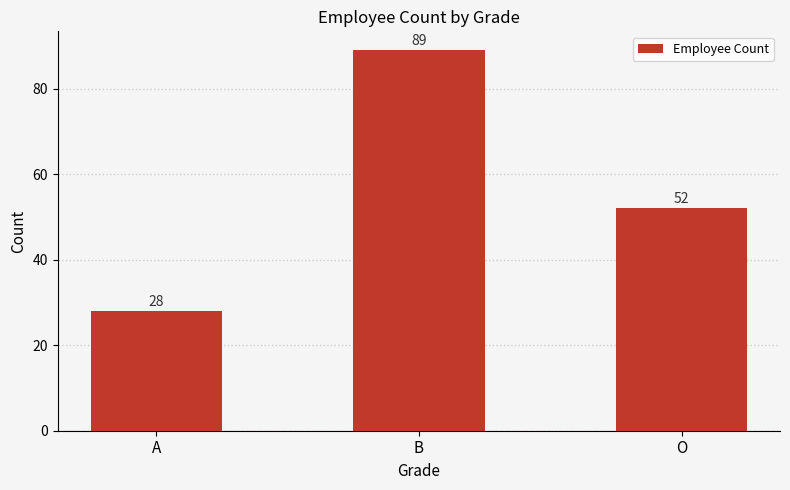

What is the label of the 1st bar from the right?

O